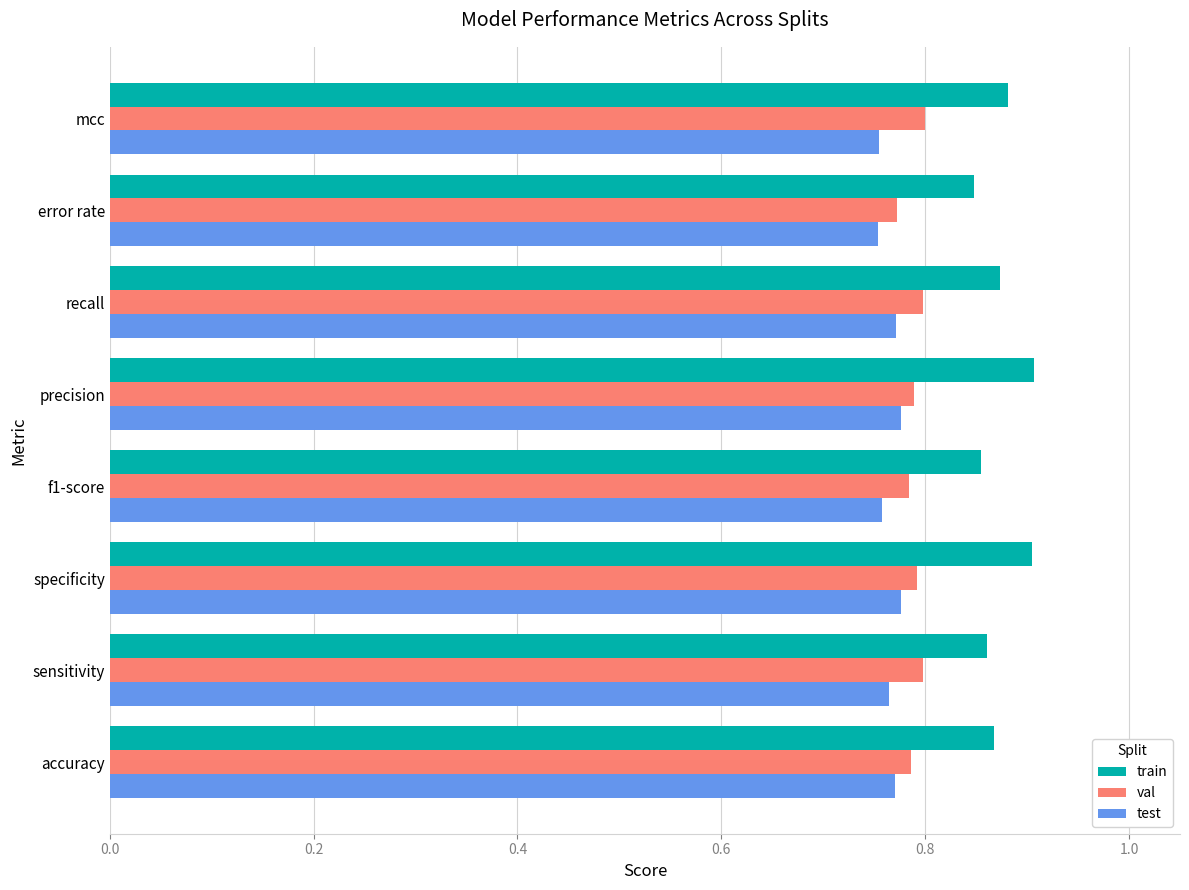

Count the test values in the range 0 to 1.

8